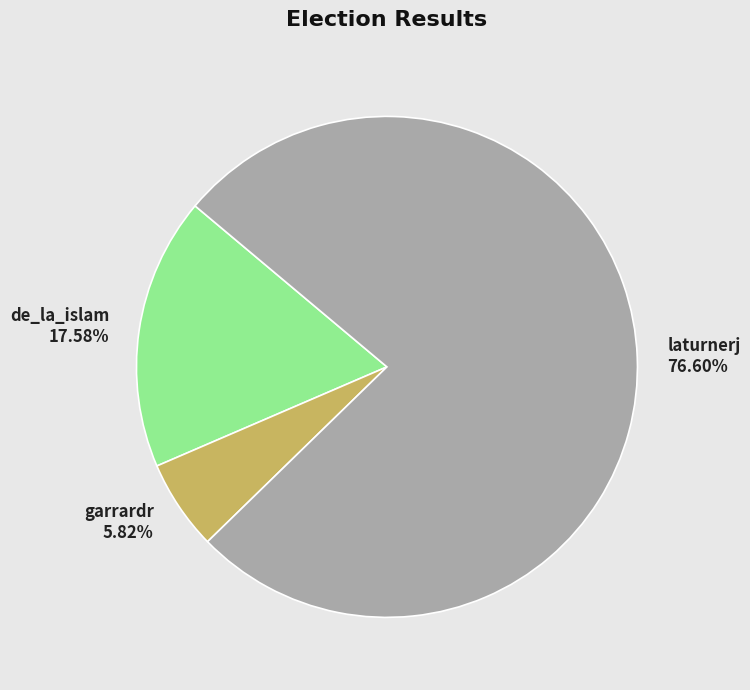

What is the smallest slice in the pie chart?

garrardr